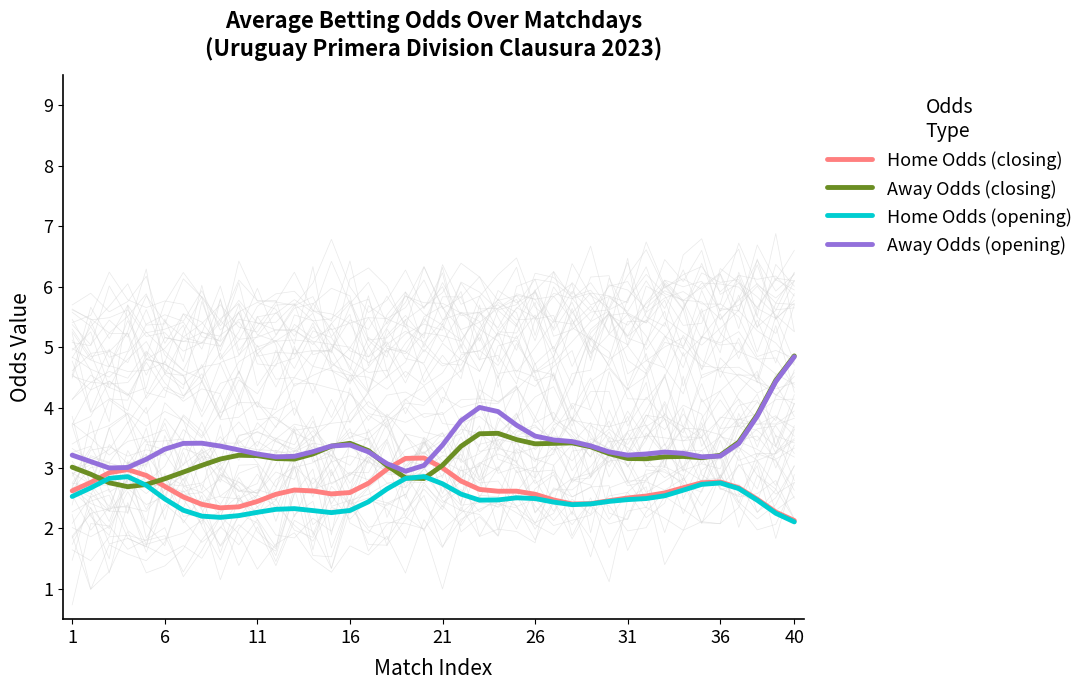

At how many categories does at least one series exceed 3?

40